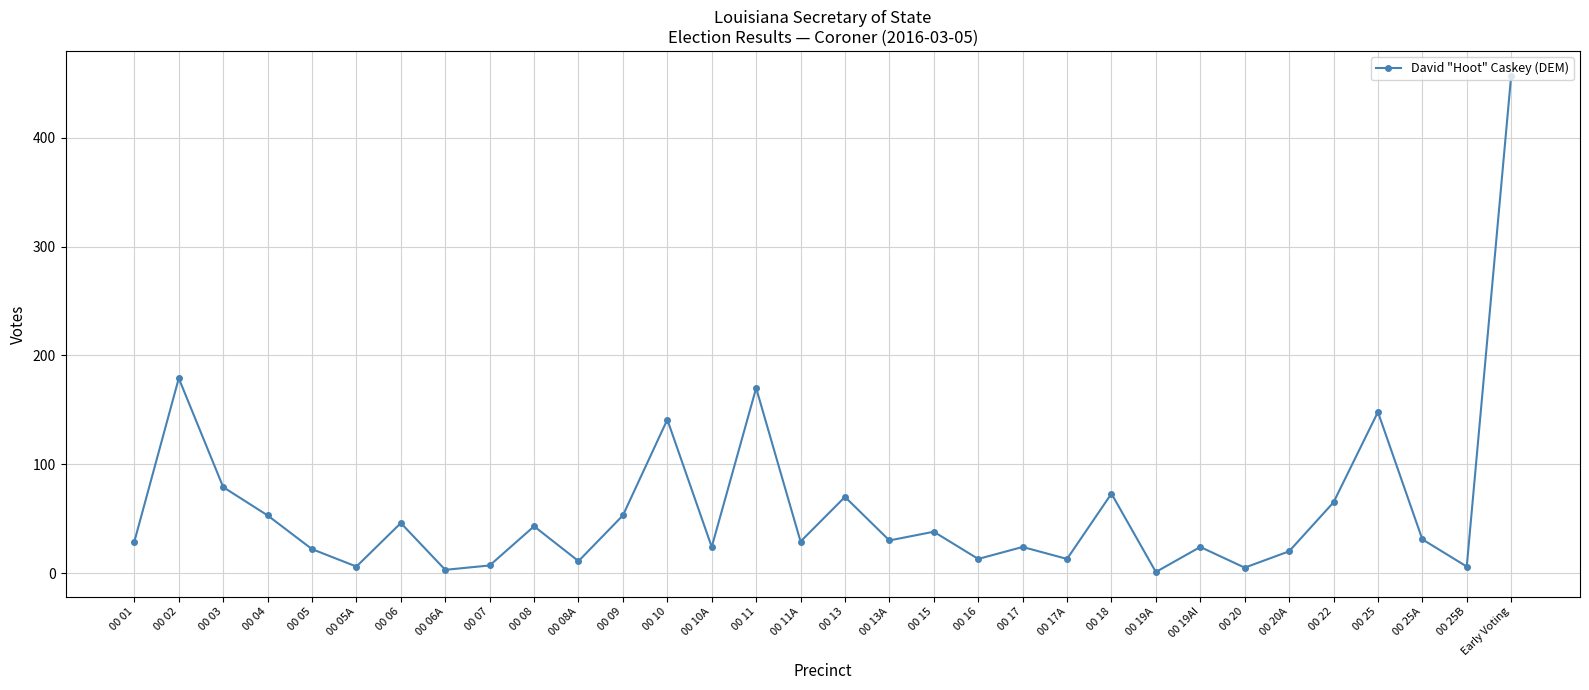

At which label does the data first exceed 30?

00 02